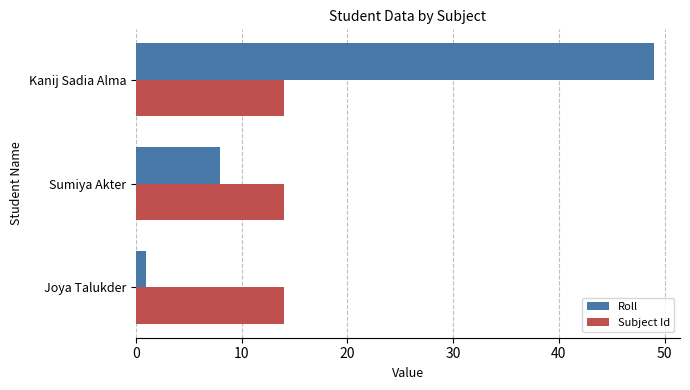

At which category is the sum across all series the highest?

Kanij Sadia Alma